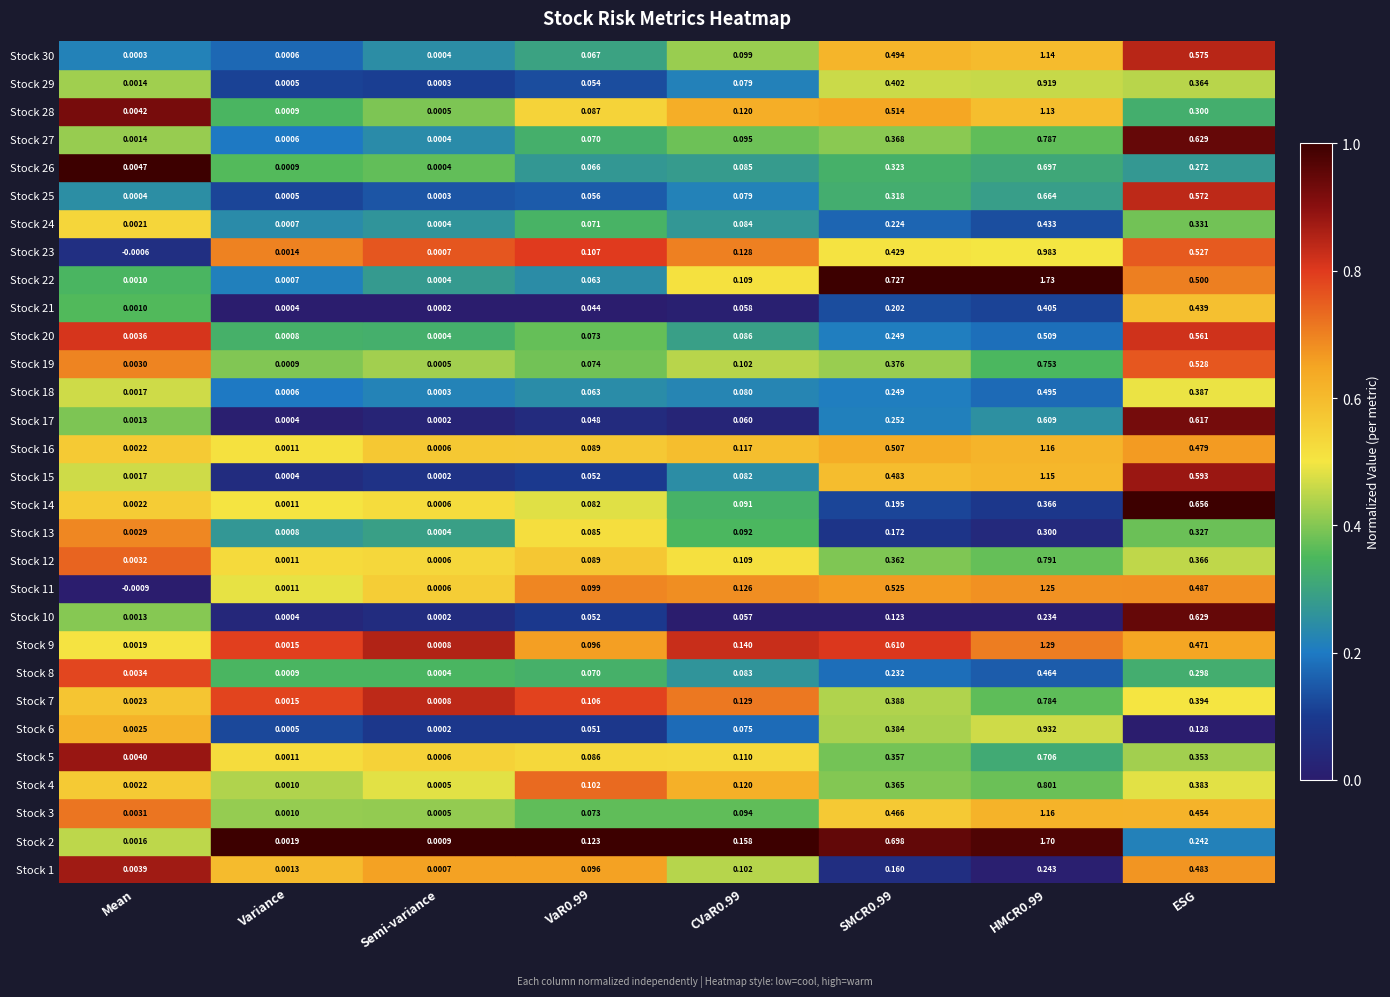

Which category has the lowest value in the Stock 25 series?

Semi-variance